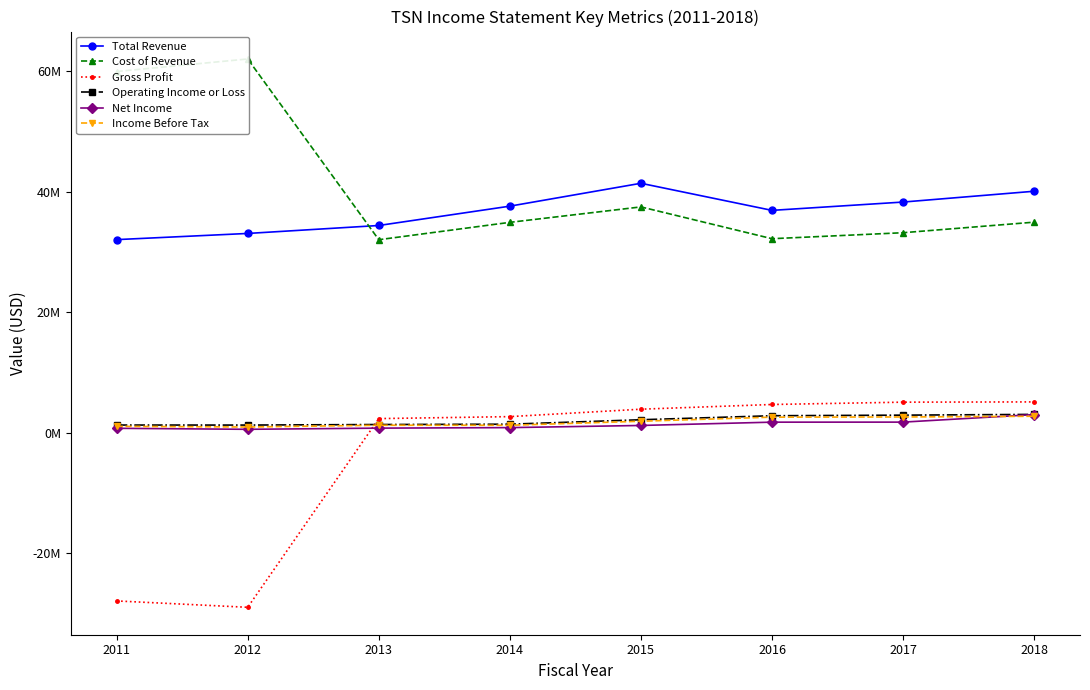

The value of Income Before Tax at 2014 is 1735291. True or false?

False